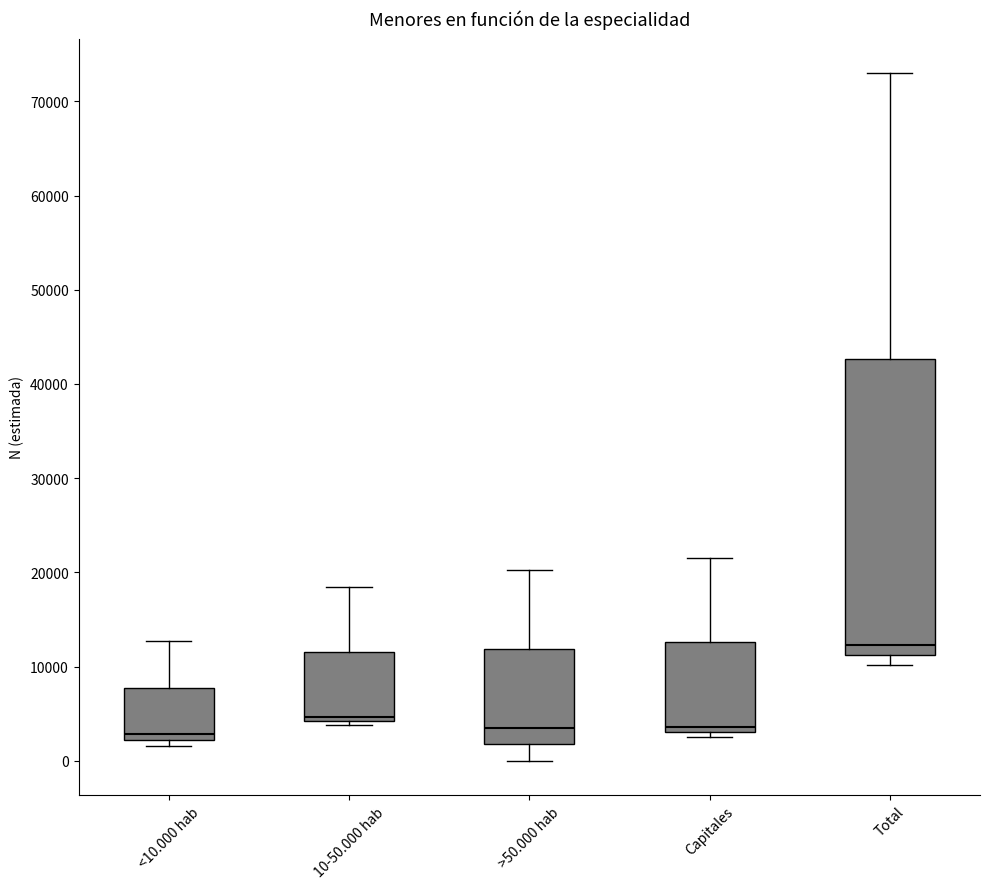

Comparing the boxes themselves (not the whiskers), which one is the tallest?

Total